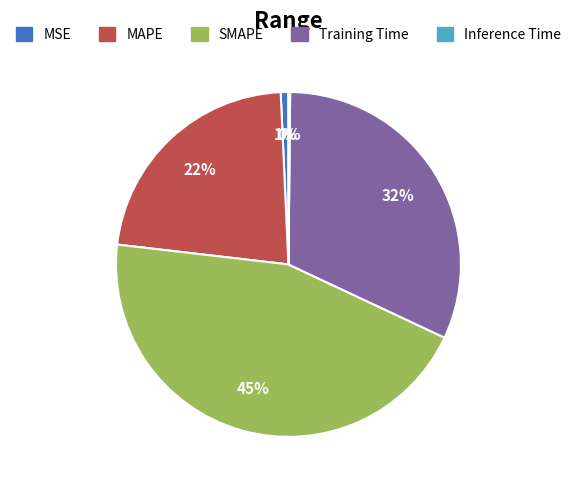

To the nearest percent, what percentage of the pie is SMAPE?

45%